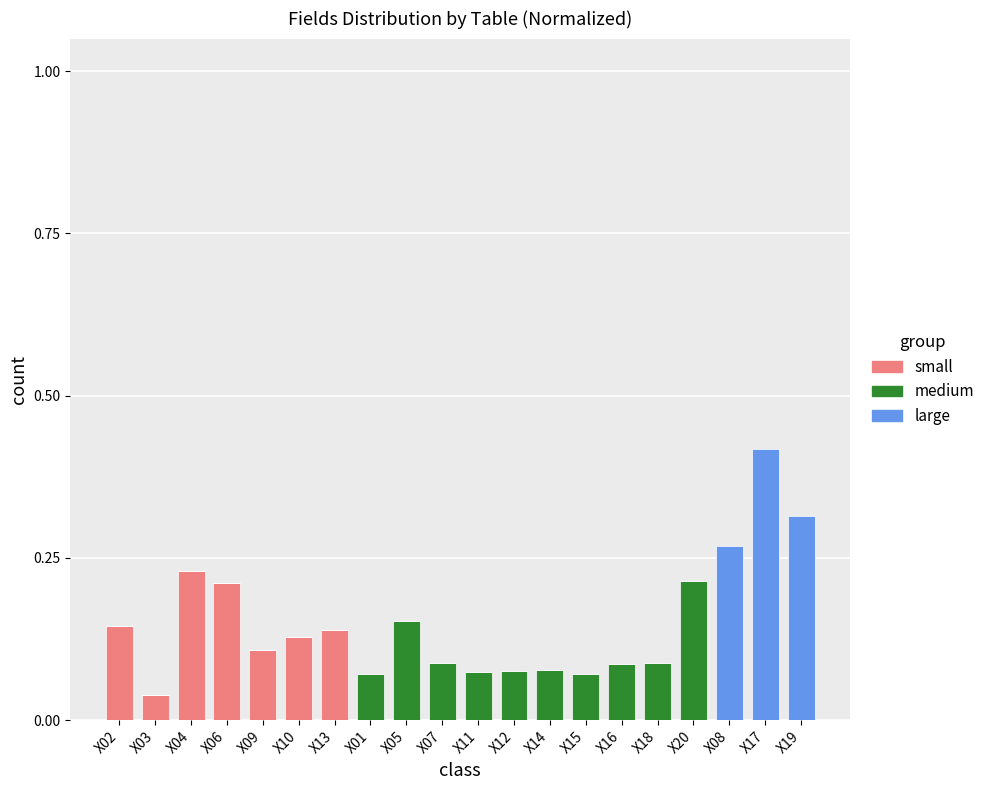

At which category is the sum across all series the highest?

X17